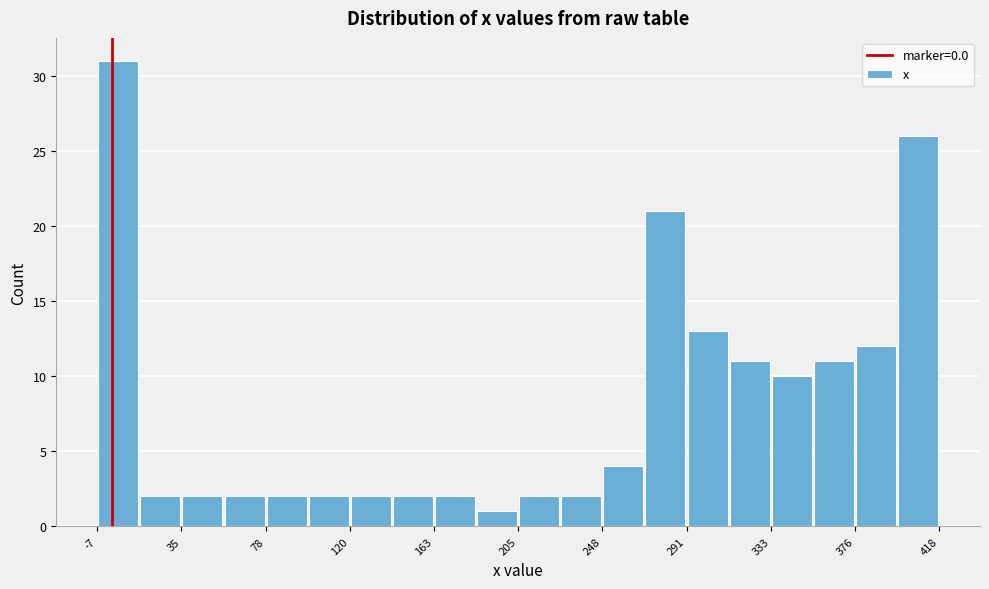

How tall is the bar that spans 185 to 205 on the x-axis? Neither the bar edges nor the heights are printed on the chart, so give them approximately, as read against the axes.

1